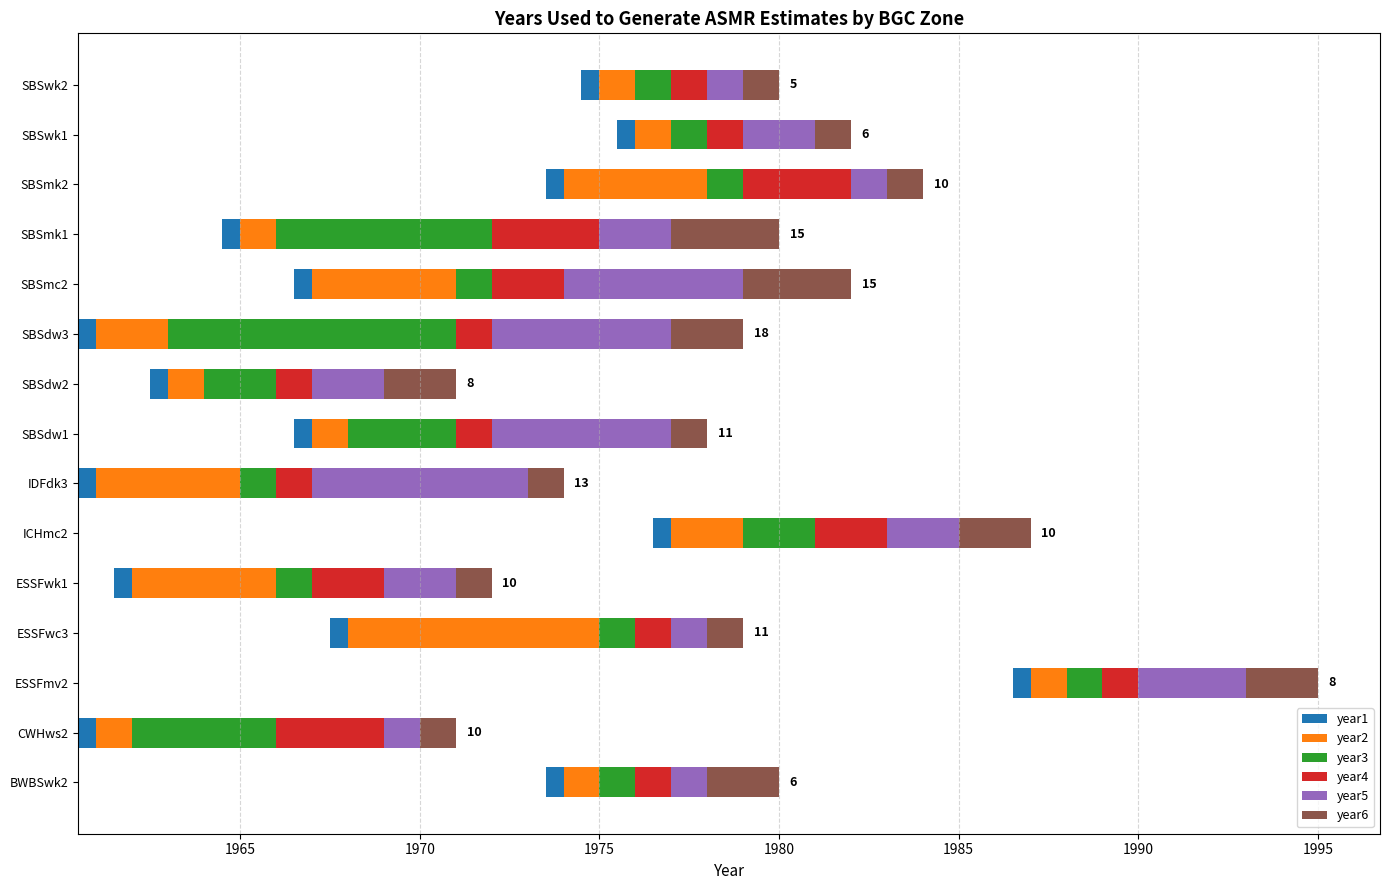

At 2000, list the series in order from smallest to largest.

year1, year2, year4, year3, year5, year6